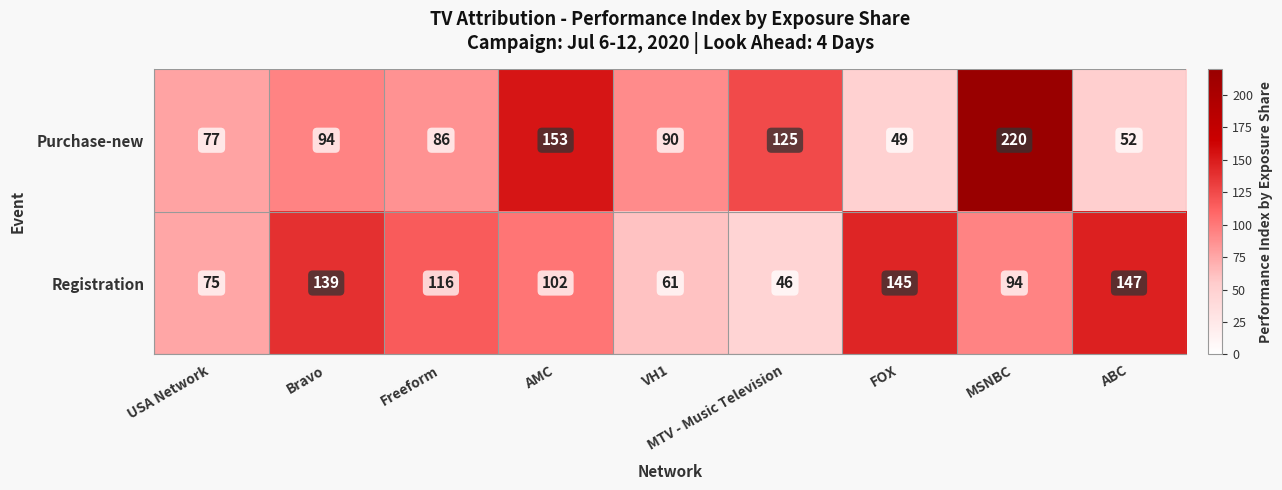

Count the number of categories in the chart.

9